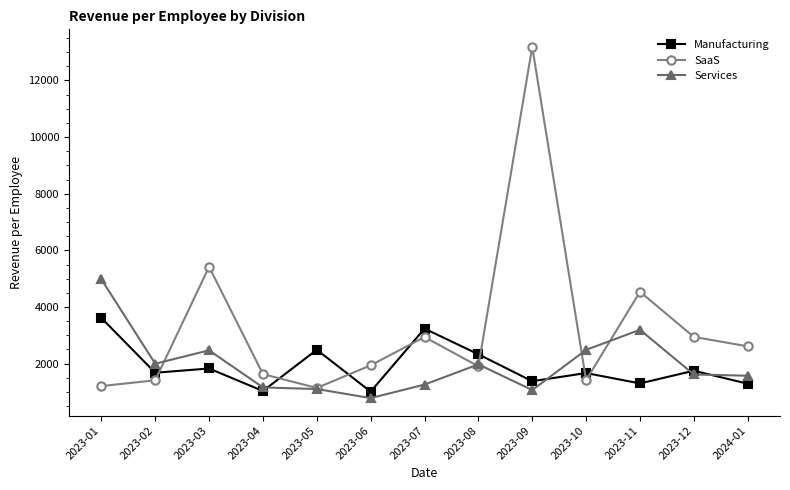

True or false: Services has a value of 781.2 at 2023-06.

True